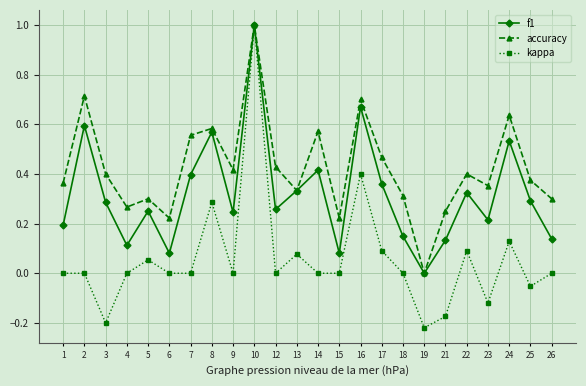

Does the chart display data point markers on the line(s)?

Yes